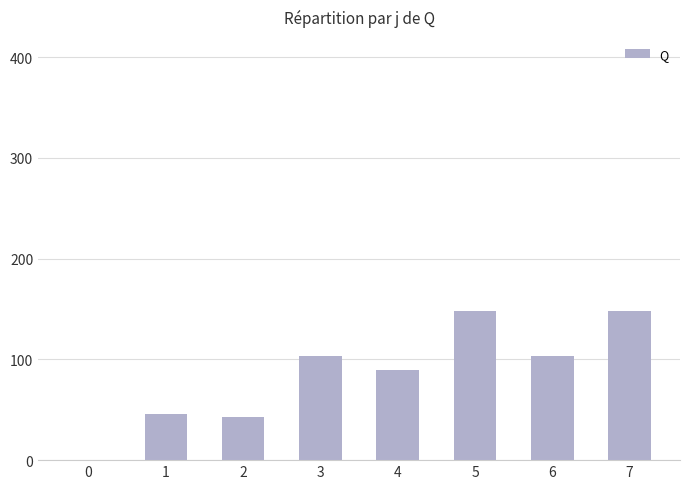

Reading right to left, extract all data points from this chart.

148.0	103.4	148.0	89.8	103.4	42.8	46.0	0.0